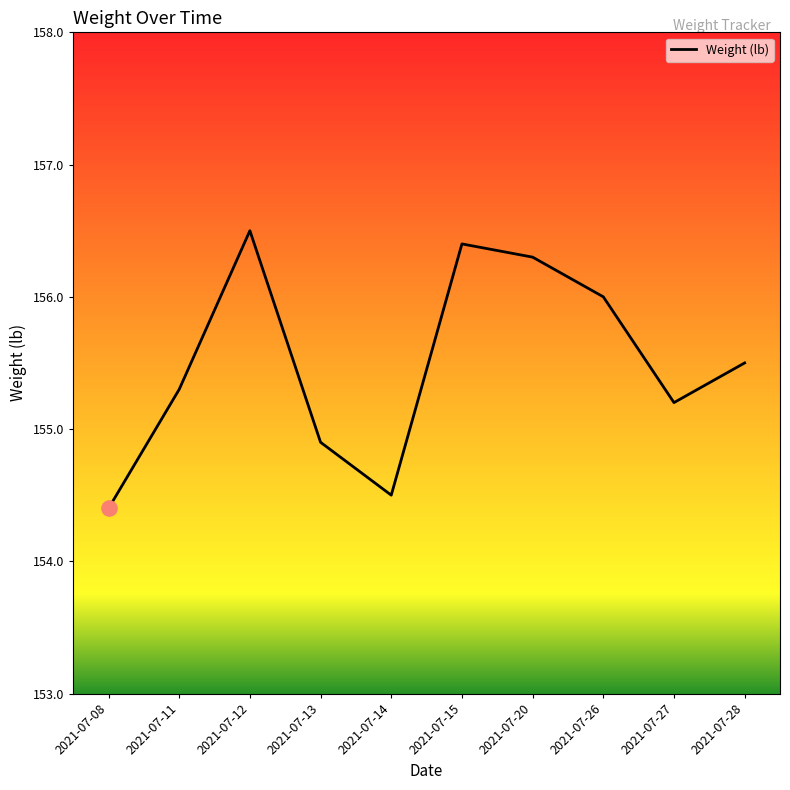

Which has a higher value, 2021-07-28 or 2021-07-11?

2021-07-28